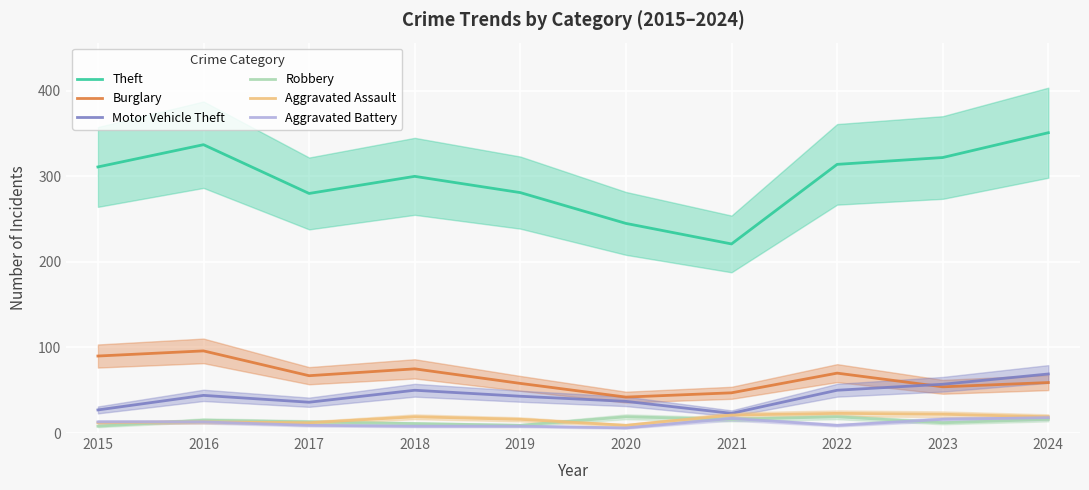

What is the sum of the Motor Vehicle Theft values at 2015 and 2024?

96